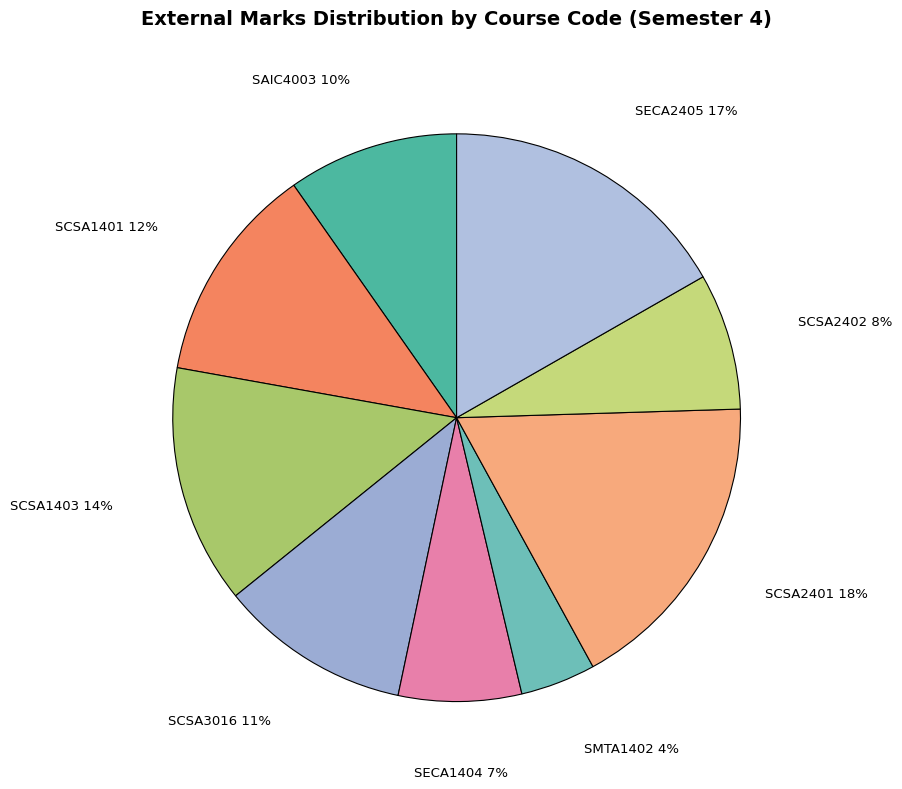

Rank the categories by value from highest to lowest.

SCSA2401, SECA2405, SCSA1403, SCSA1401, SCSA3016, SAIC4003, SCSA2402, SECA1404, SMTA1402